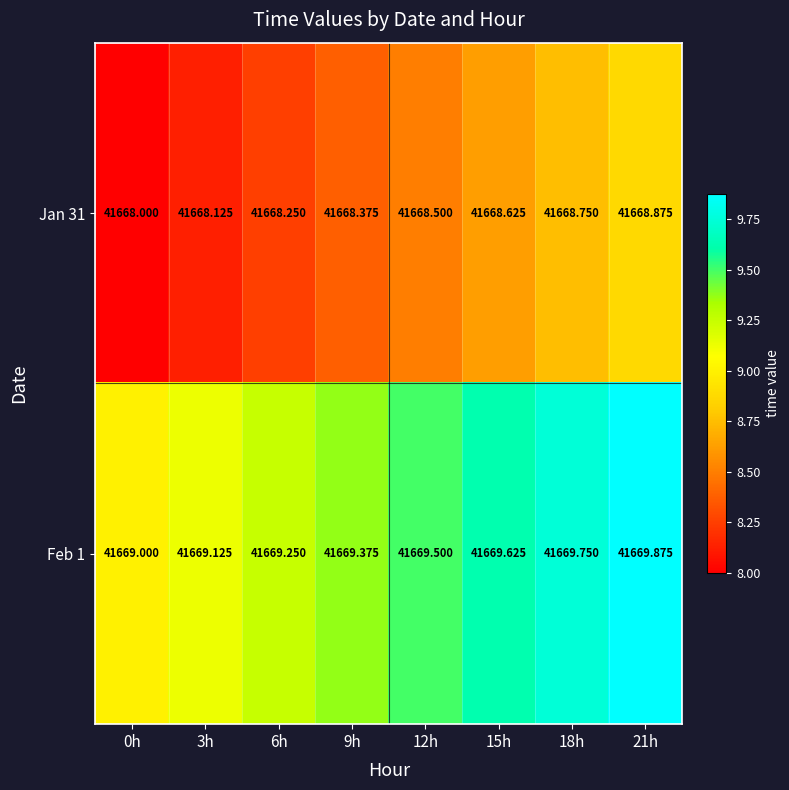

Is the value of Jan 31 at 0h greater than the value of Feb 1 at 0h?

No